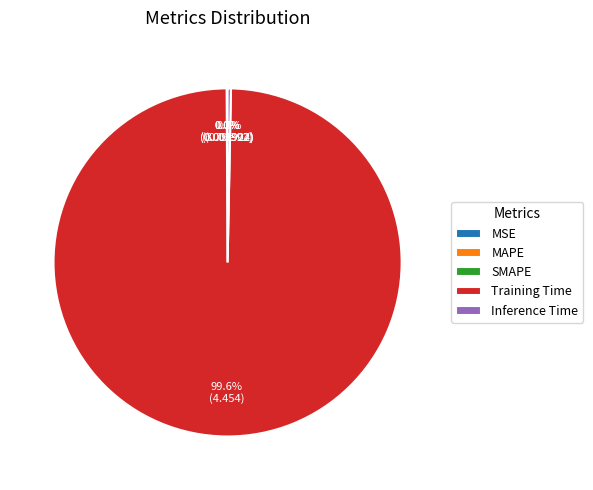

What is the largest slice in the pie chart?

Training Time